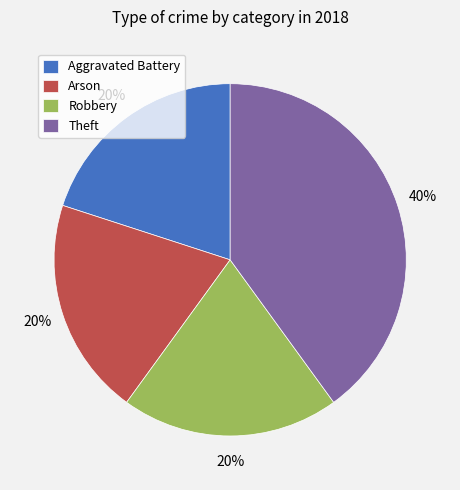

Does Theft represent more than half of the total?

No